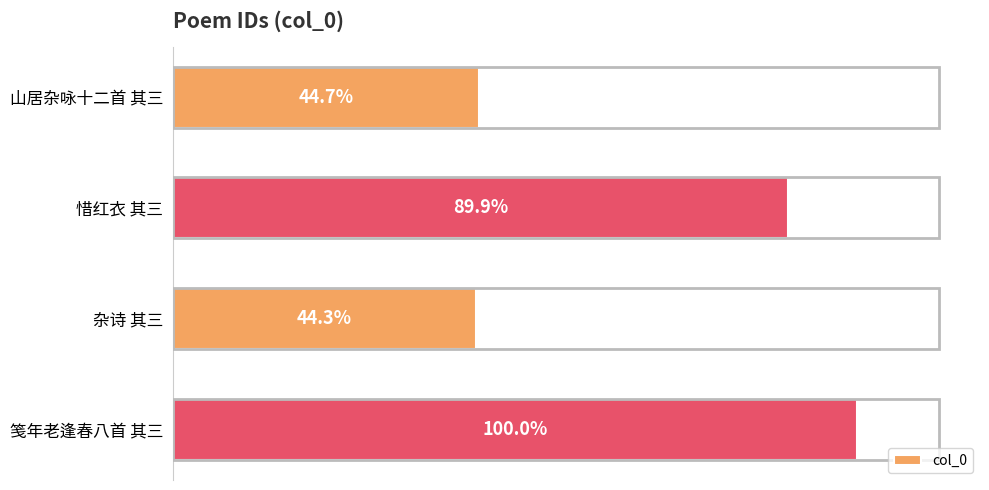

Are the bars grouped side by side (vs. stacked)?

No